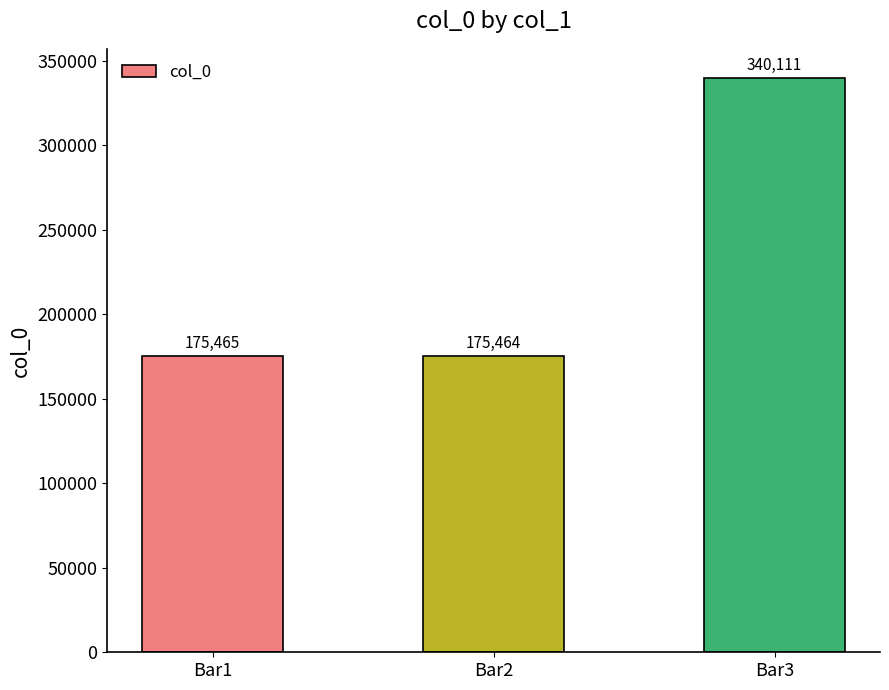

Reading right to left, what are all the values shown in this chart?

Bar3=340111	Bar2=175464	Bar1=175465